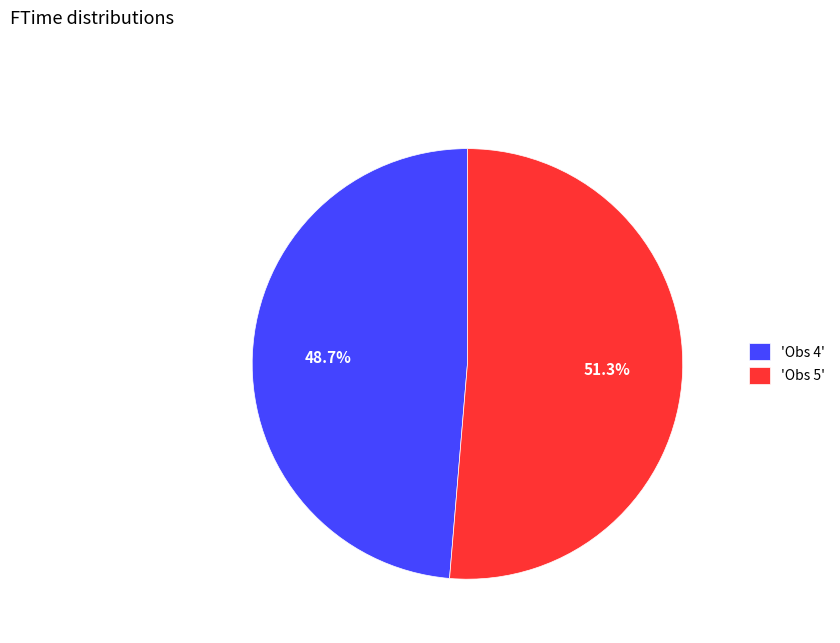

What is the majority slice?

'Obs 5'